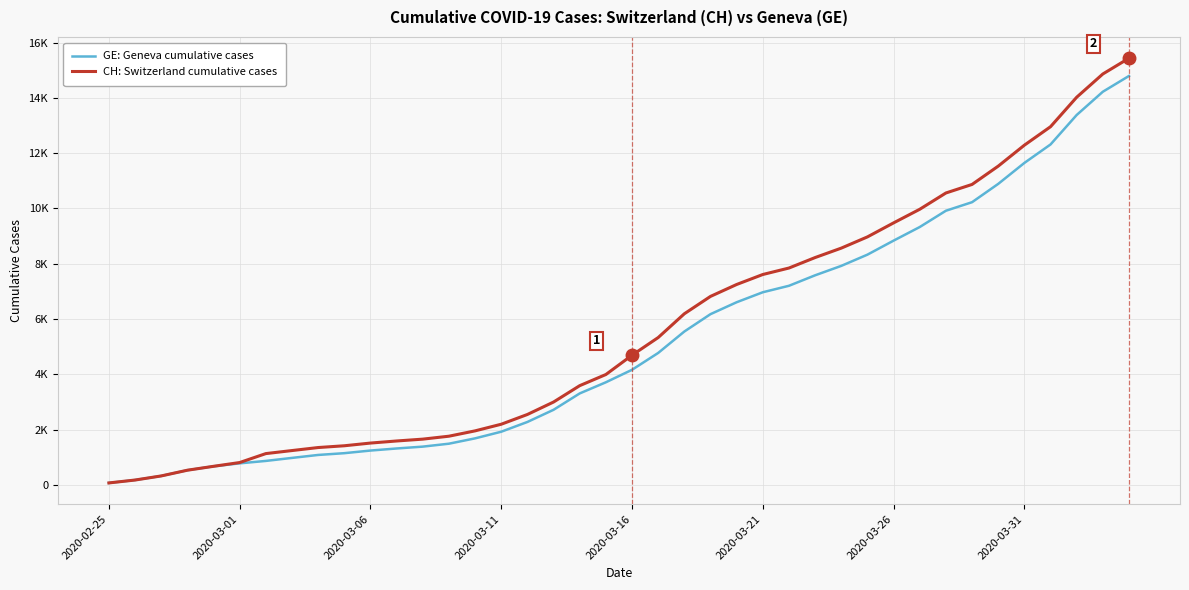

What is the value of the GE: Geneva cumulative cases point at the 38th from the left?

13379